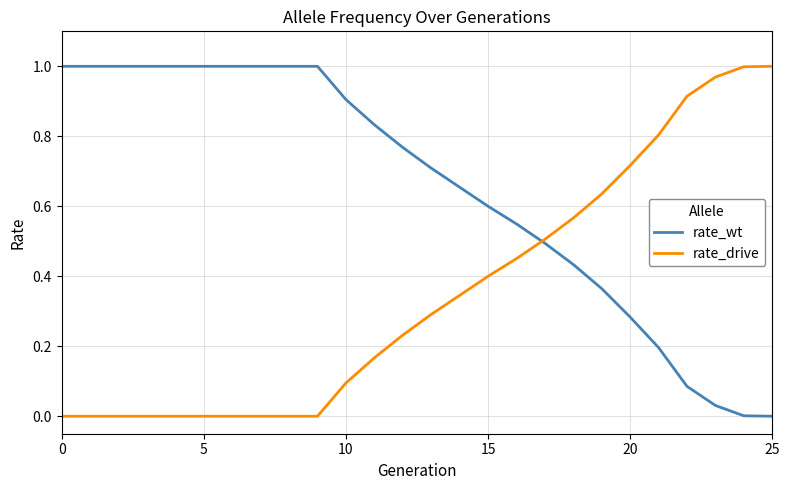

Which series has the largest total across all categories?

rate_wt